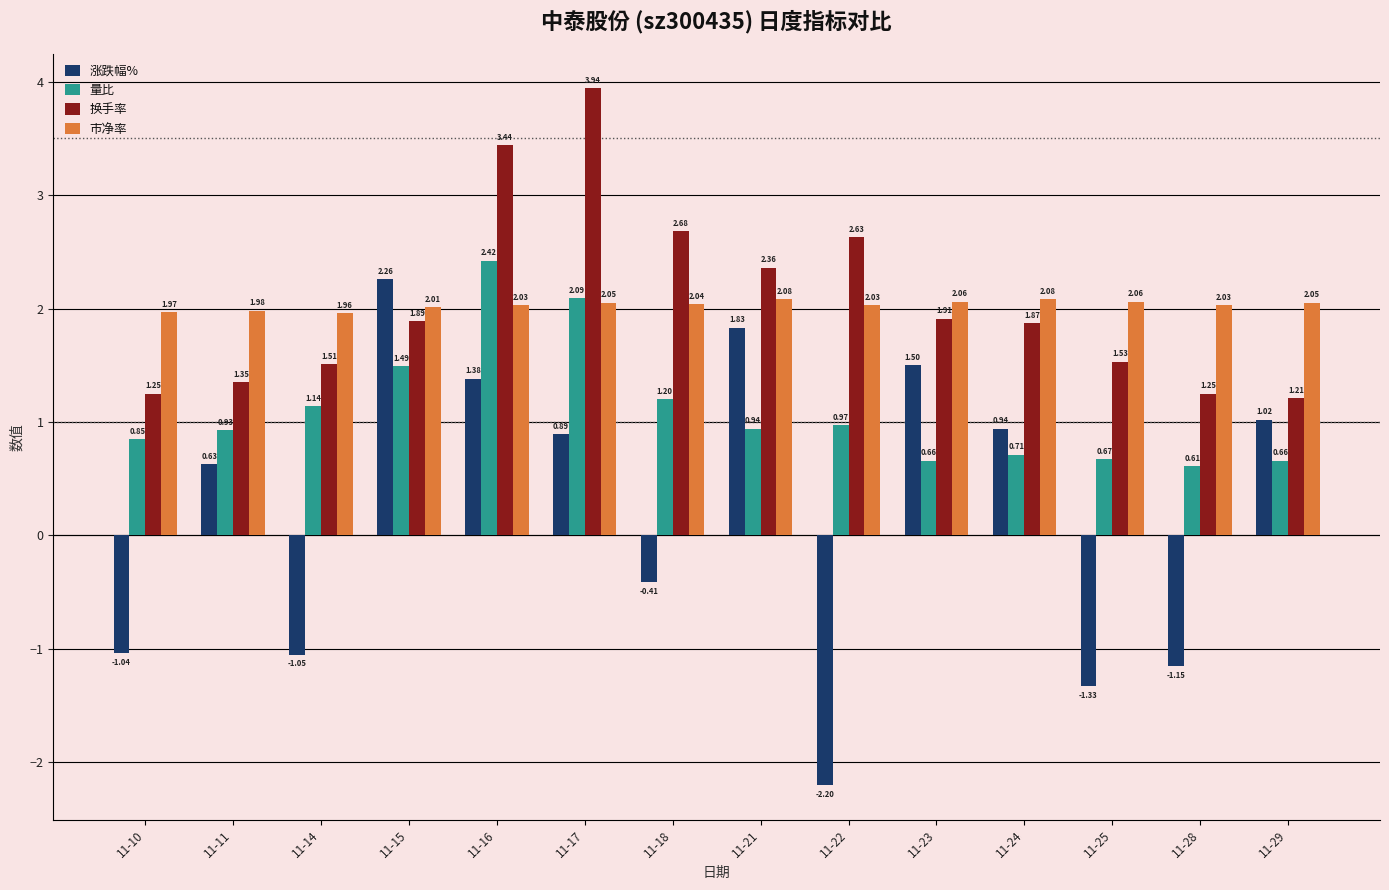

Which series has the widest spread of values?

涨跌幅%